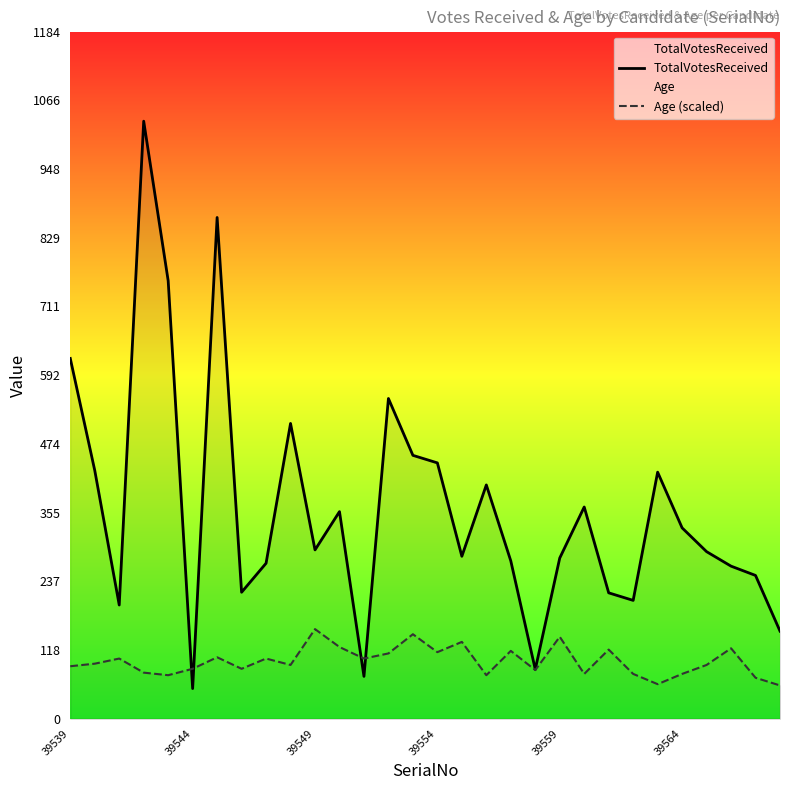

List the series in order of their peak value, highest first.

TotalVotesReceived, Age (scaled)